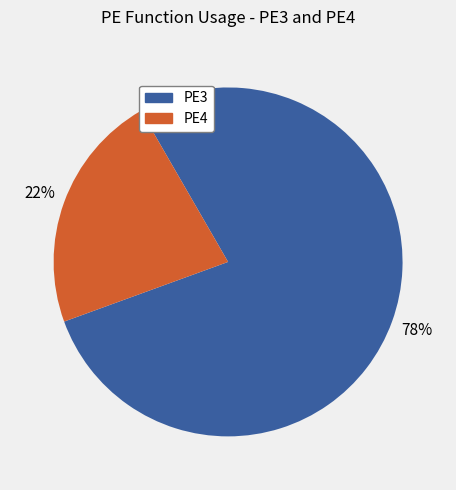

Is it true that PE4 is 35% of the pie?

False